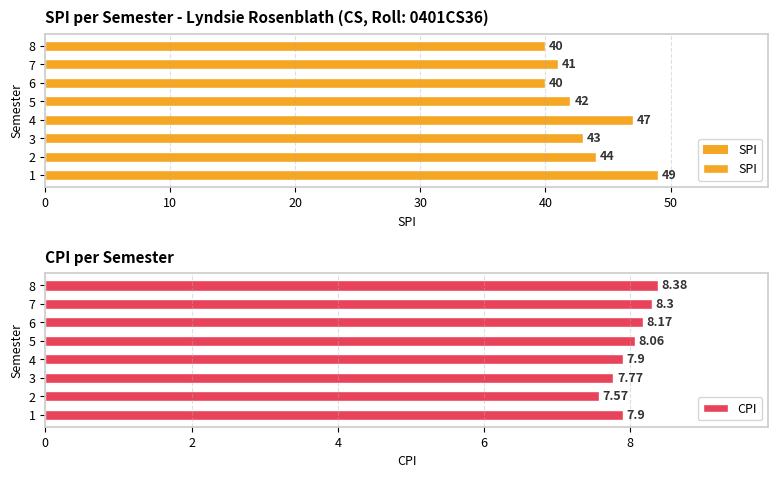

What is the difference between the CPI values at 8 and 1?

0.5